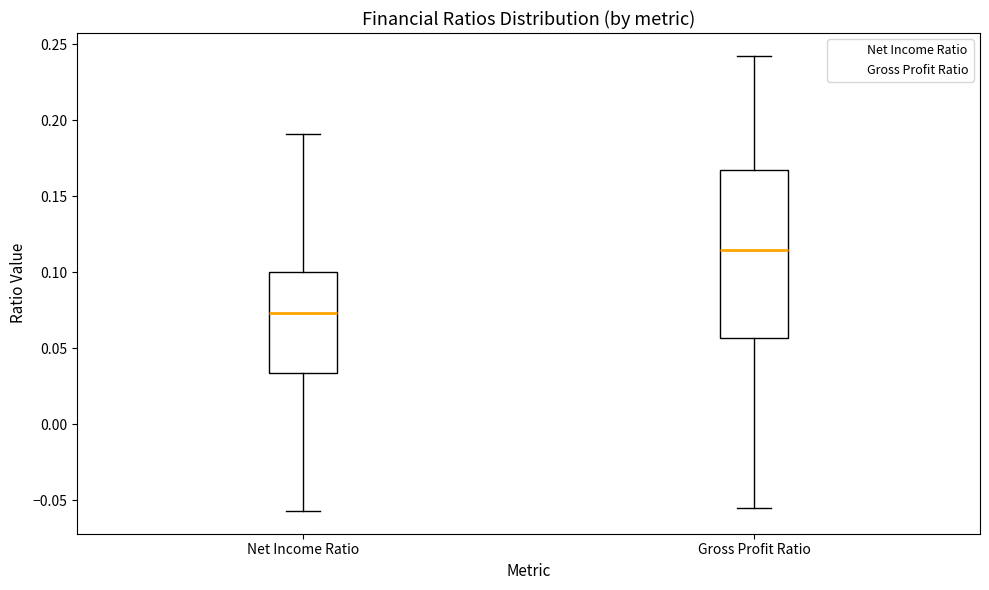

Where is the lower edge of the box for Net Income Ratio on the y-axis? The values are not printed on the chart, so give them approximately, as read against the axis.

0.035